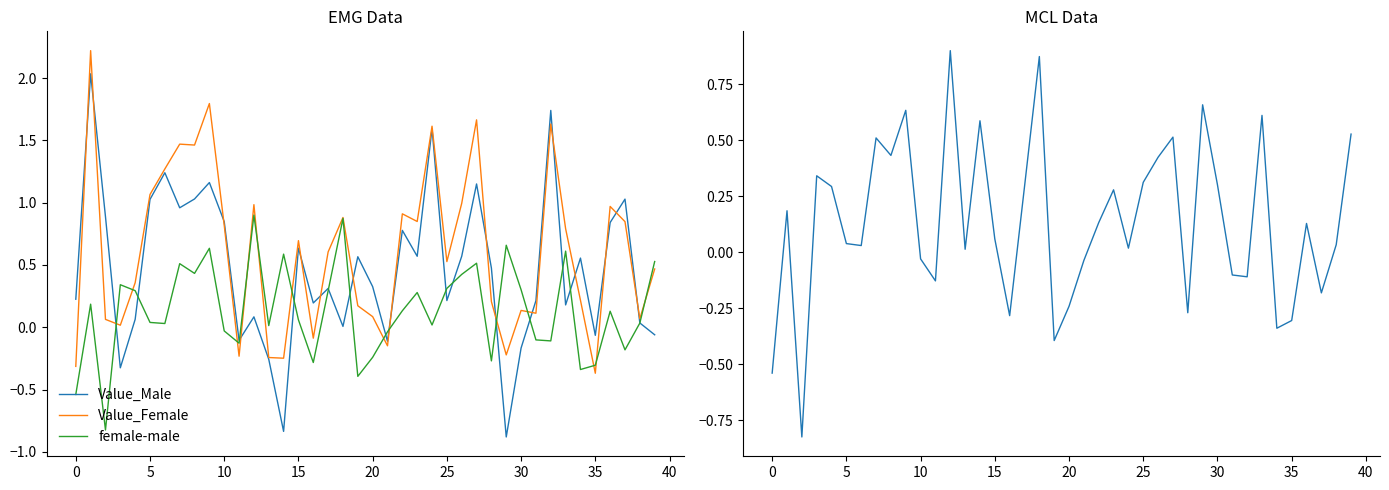

Does the chart have visible grid lines?

No